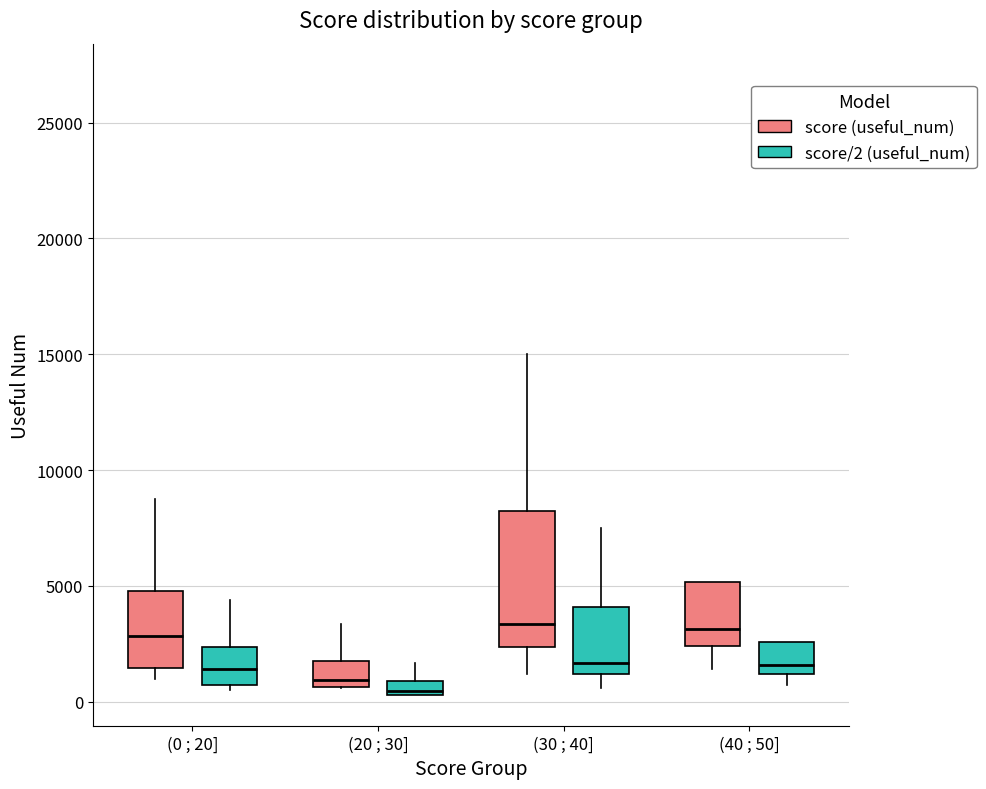

Where does the median line of the box for (30 ; 40] (score (useful_num)) sit on the y-axis? The values are not printed on the chart, so give them approximately, as read against the axis.

3500